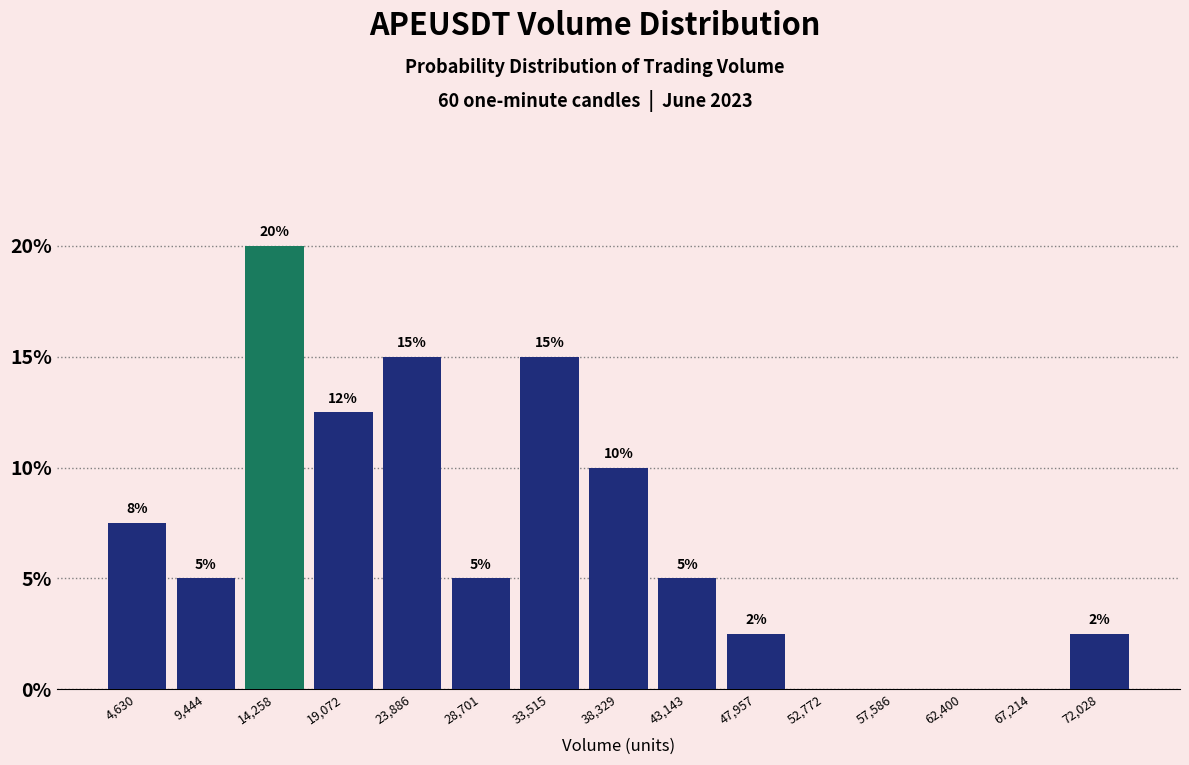

Over which range of the x-axis is the bar tallest?

12000 to 16500